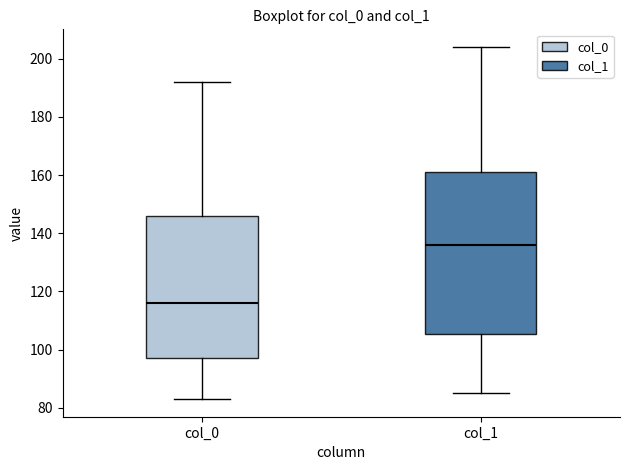

Comparing the boxes themselves (not the whiskers), which one is the tallest?

col_1